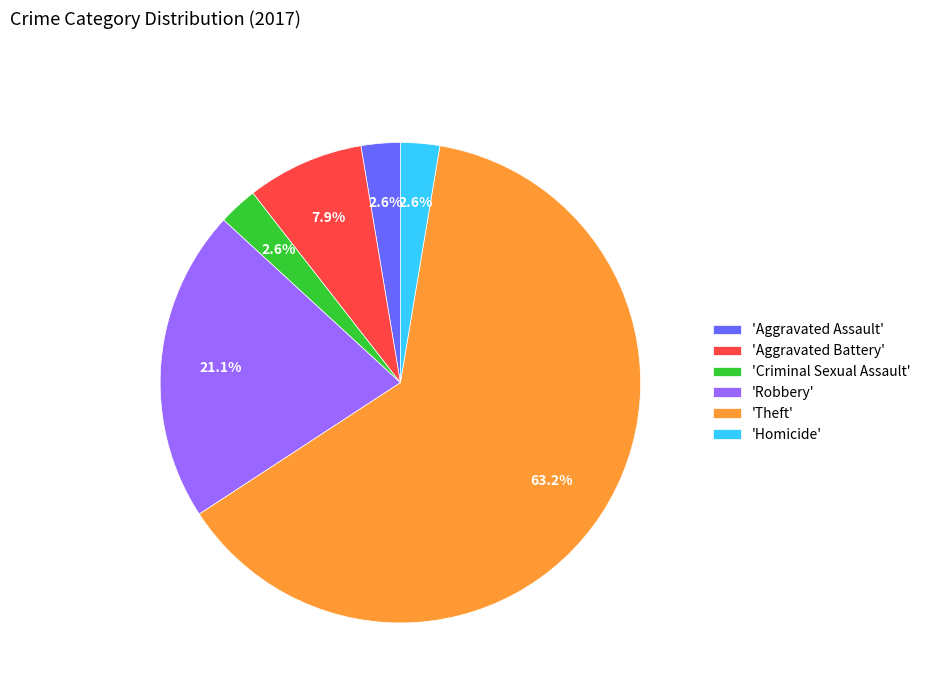

Is the sum of 'Aggravated Assault' and 'Criminal Sexual Assault' greater than half?

No